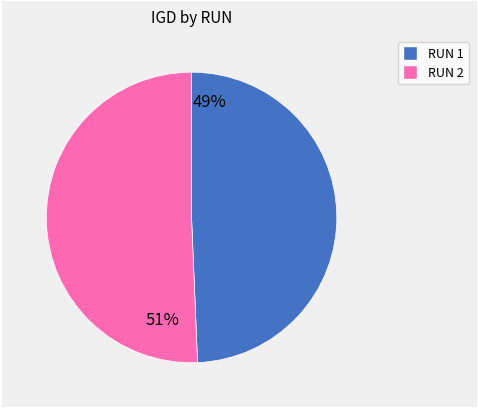

Does any single category account for the majority?

Yes